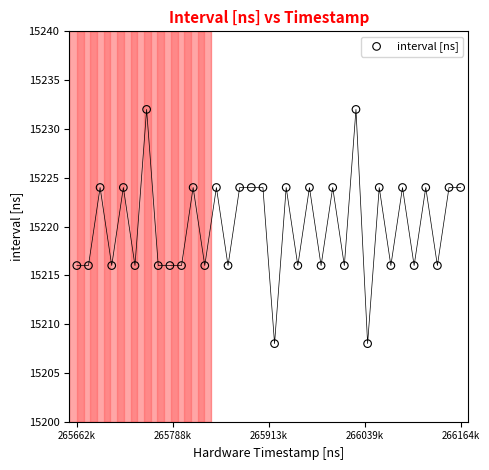

What is the range of X values (max minus min)?

502256